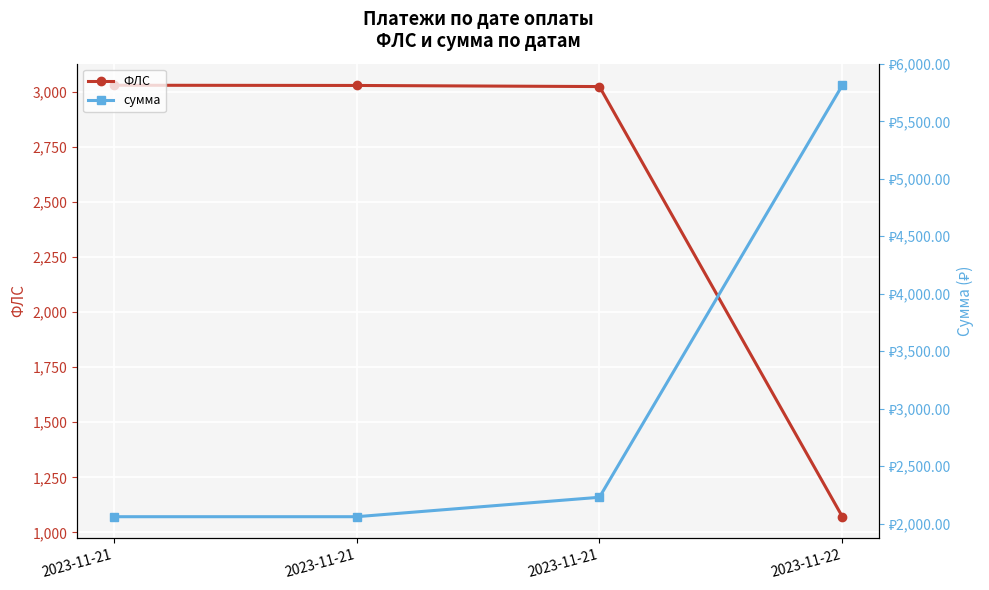

Which has a higher value, 2023-11-21 or 2023-11-21?

2023-11-21